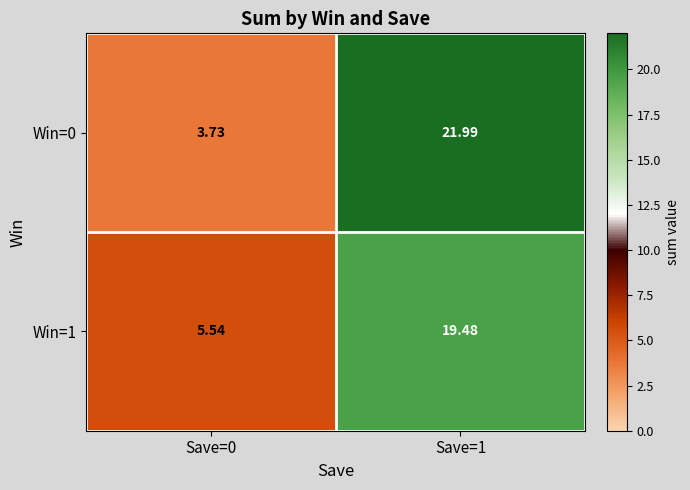

Is the value of Win=0 at Save=1 greater than the value of Win=1 at Save=1?

Yes